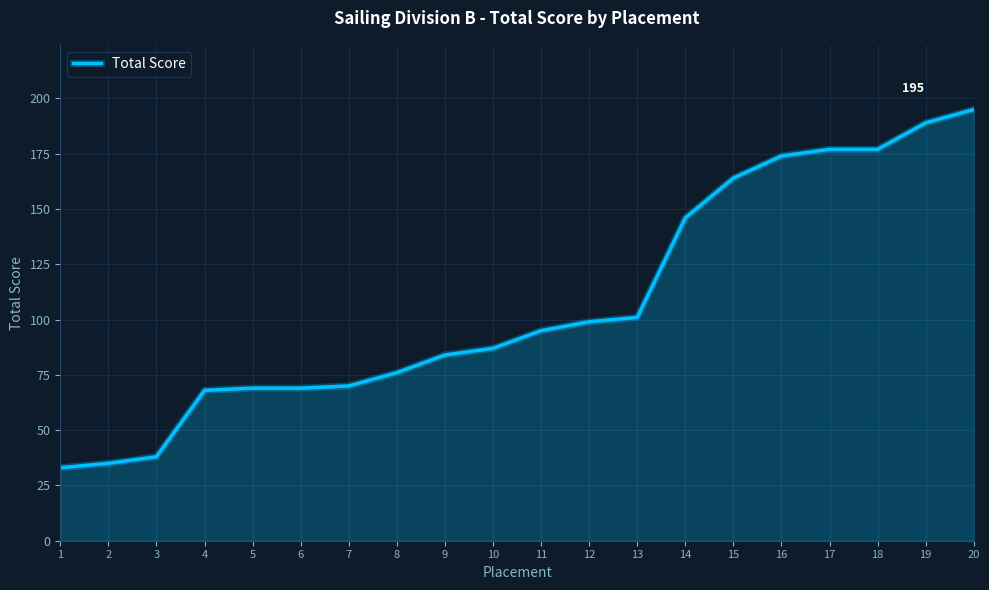

Reading left to right, what are all the values shown in this chart?

1=33	2=35	3=38	4=68	5=69	6=69	7=70	8=76	9=84	10=87	11=95	12=99	13=101	14=146	15=164	16=174	17=177	18=177	19=189	20=195